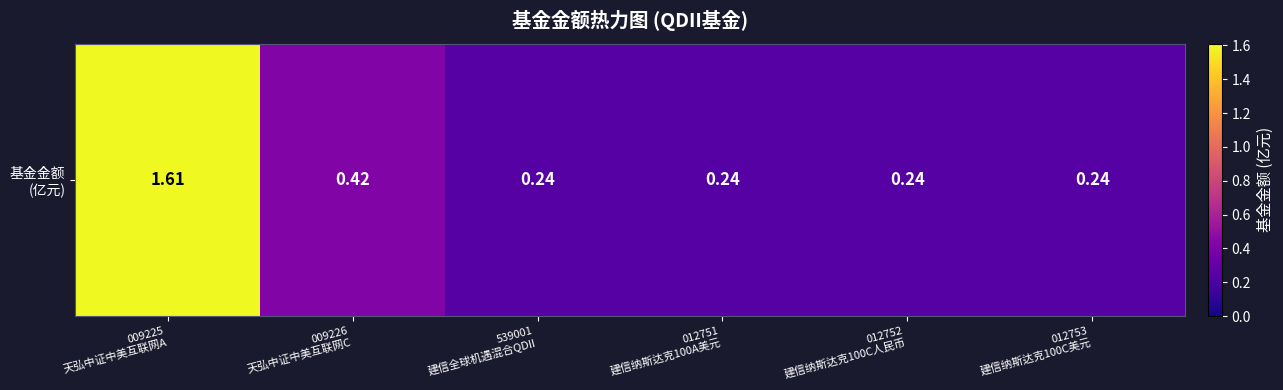

What is the sum of the values at 009225
天弘中证中美互联网A and 009226
天弘中证中美互联网C?

2.0